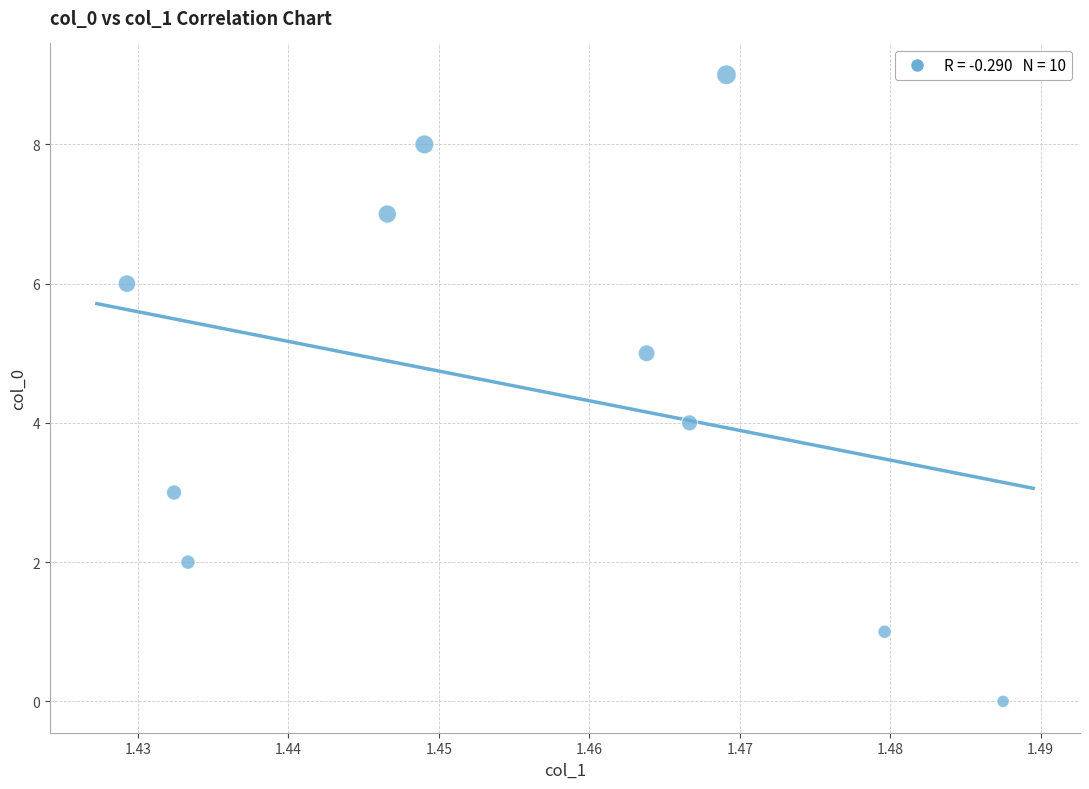

What is the range of Y values (max minus min)?

9